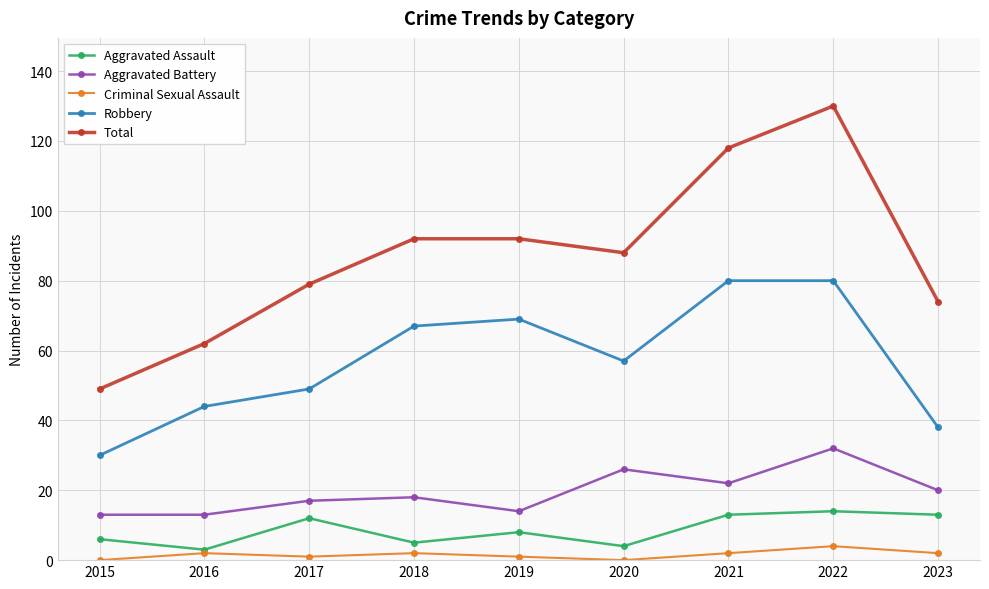

Does the chart have visible grid lines?

Yes